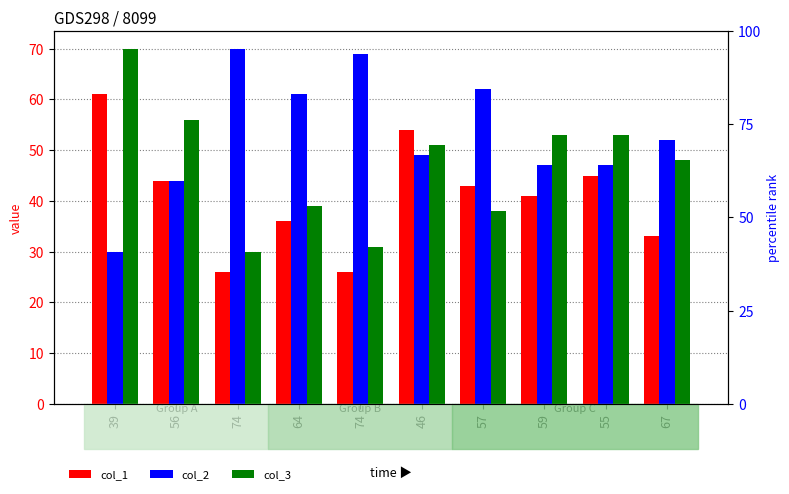

What is the difference between the maximum and minimum values in the col_1 series?

35